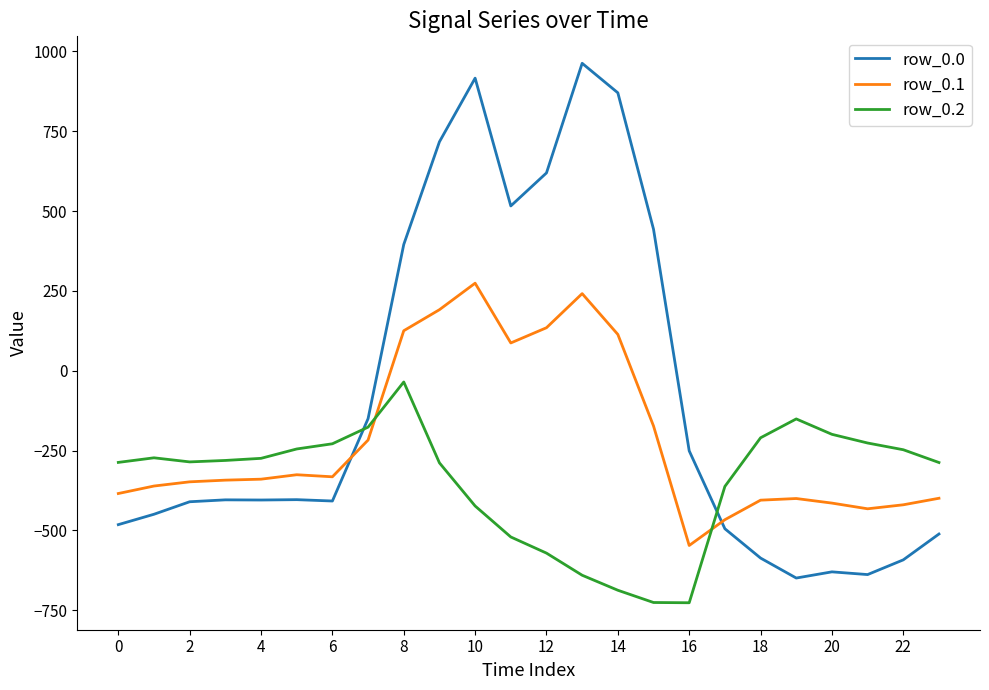

After their last crossing, which series has the higher values: row_0.1 or row_0.2?

row_0.2